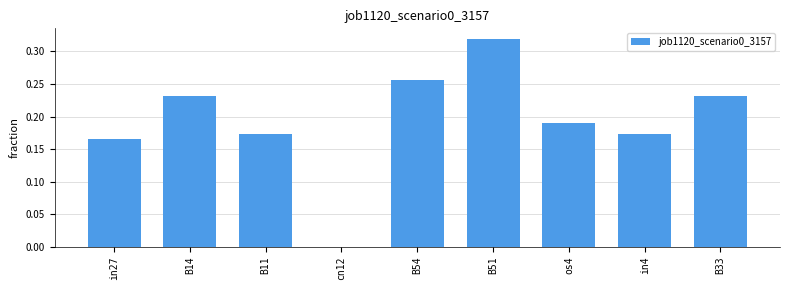

True or false: the data shows 0.0 at cn12.

True